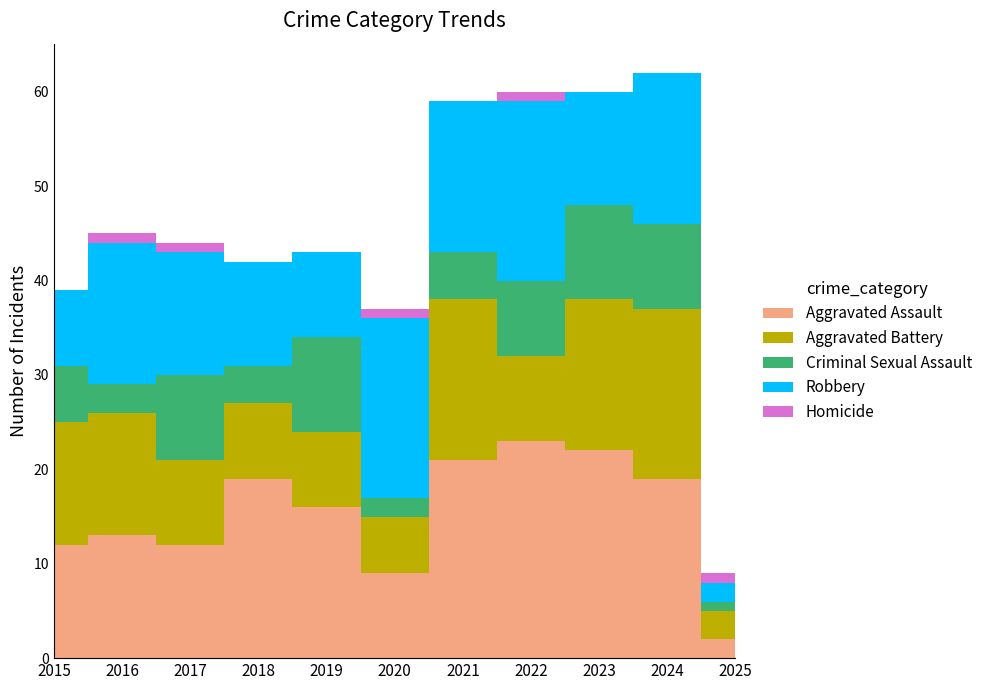

What are all the series names shown in the legend?

Aggravated Assault, Aggravated Battery, Criminal Sexual Assault, Robbery, Homicide